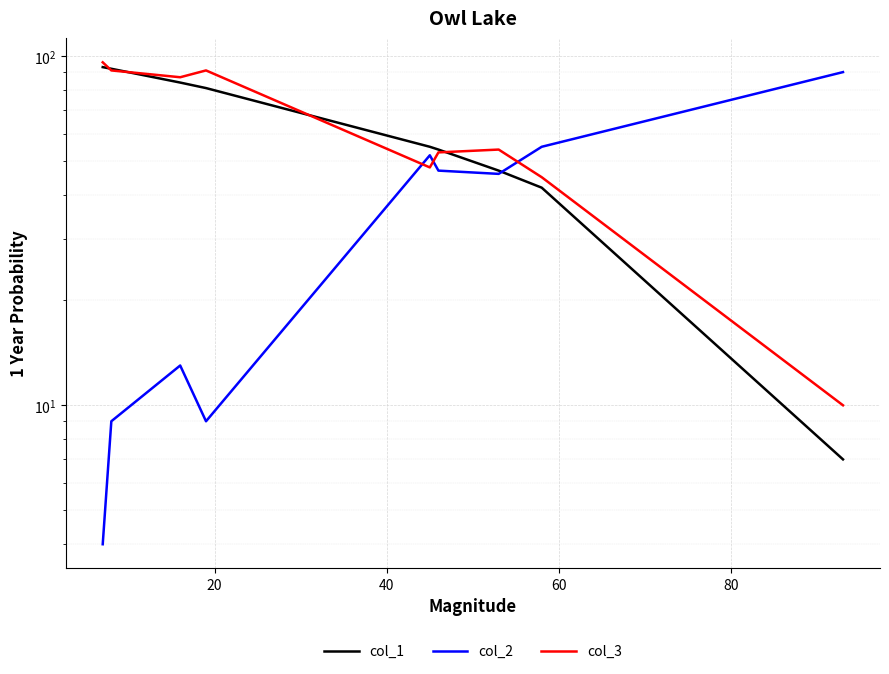

What are all the series names shown in the legend?

col_1, col_2, col_3